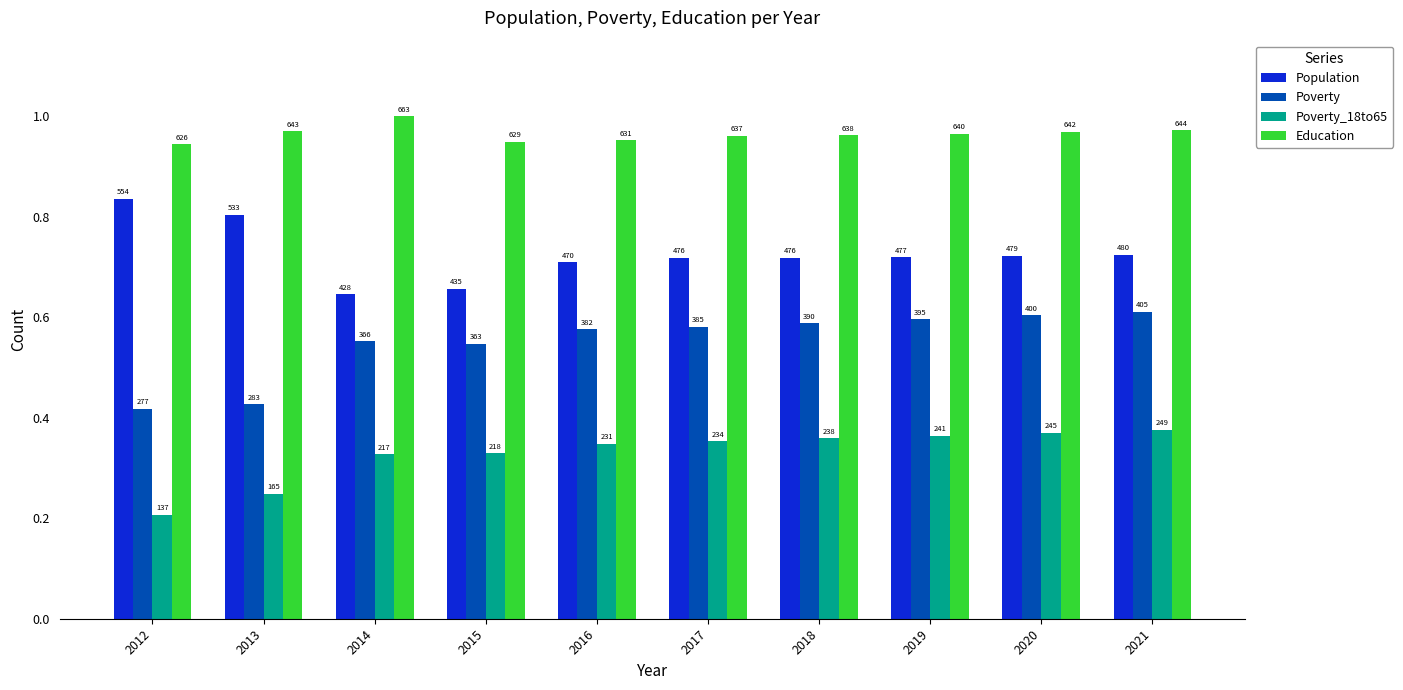

Rank the series by their maximum value, from highest to lowest.

Education, Population, Poverty, Poverty_18to65